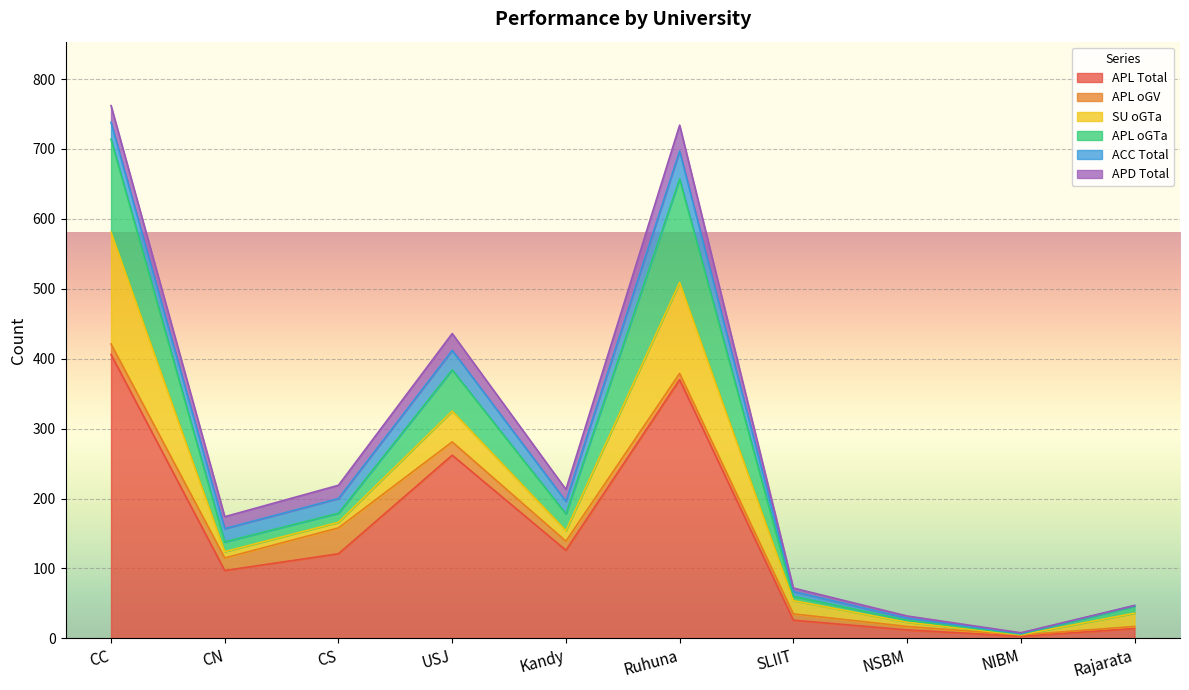

How many series are shown in this chart?

6